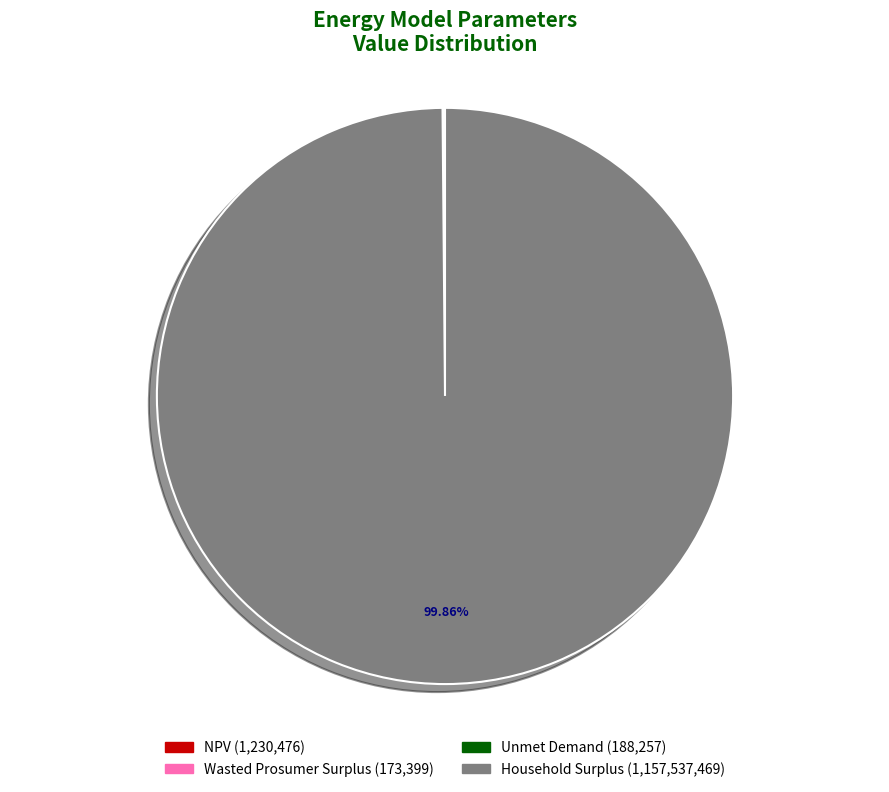

To the nearest percent, what is the difference between the largest and smallest slice percentages?

100%